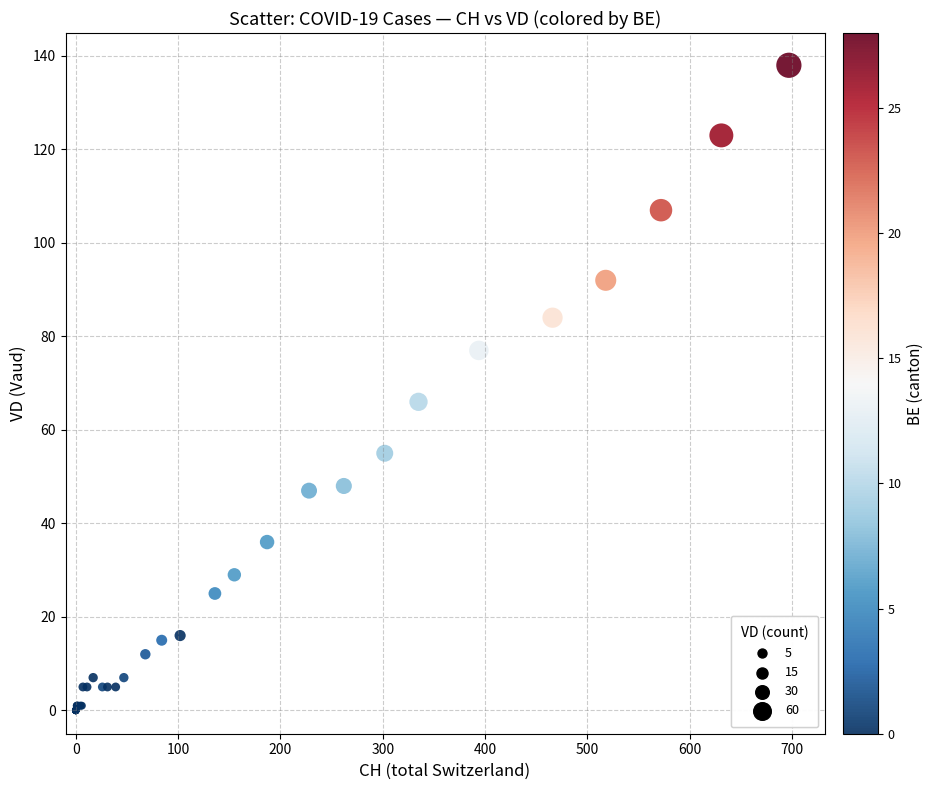

What Y value in the scatter plot is closest to 69?

66